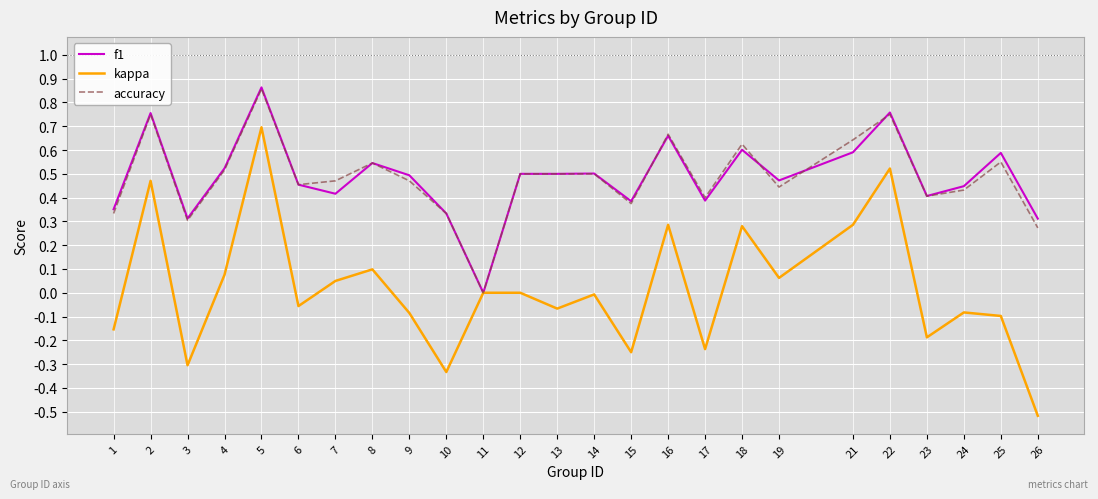

At which category is the sum across all series the highest?

5